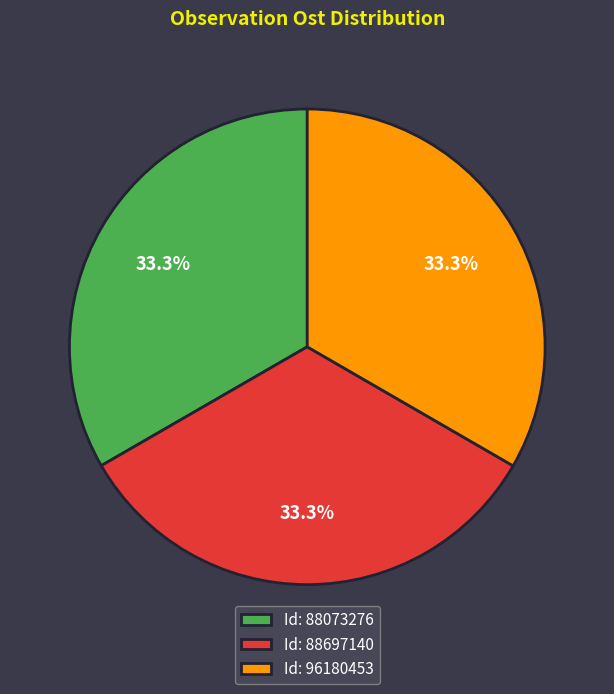

How many segments does this pie chart have?

3